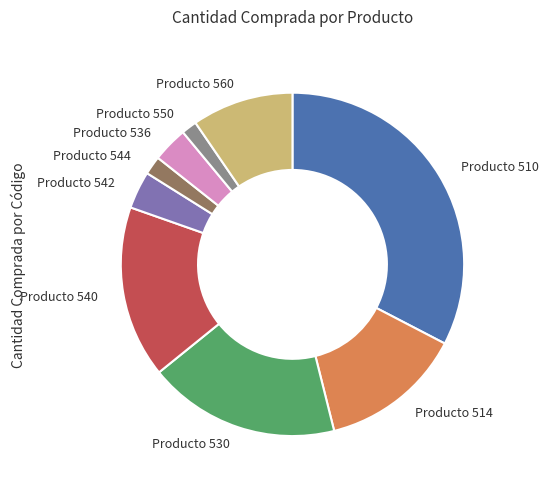

Is there a majority slice in this chart?

No